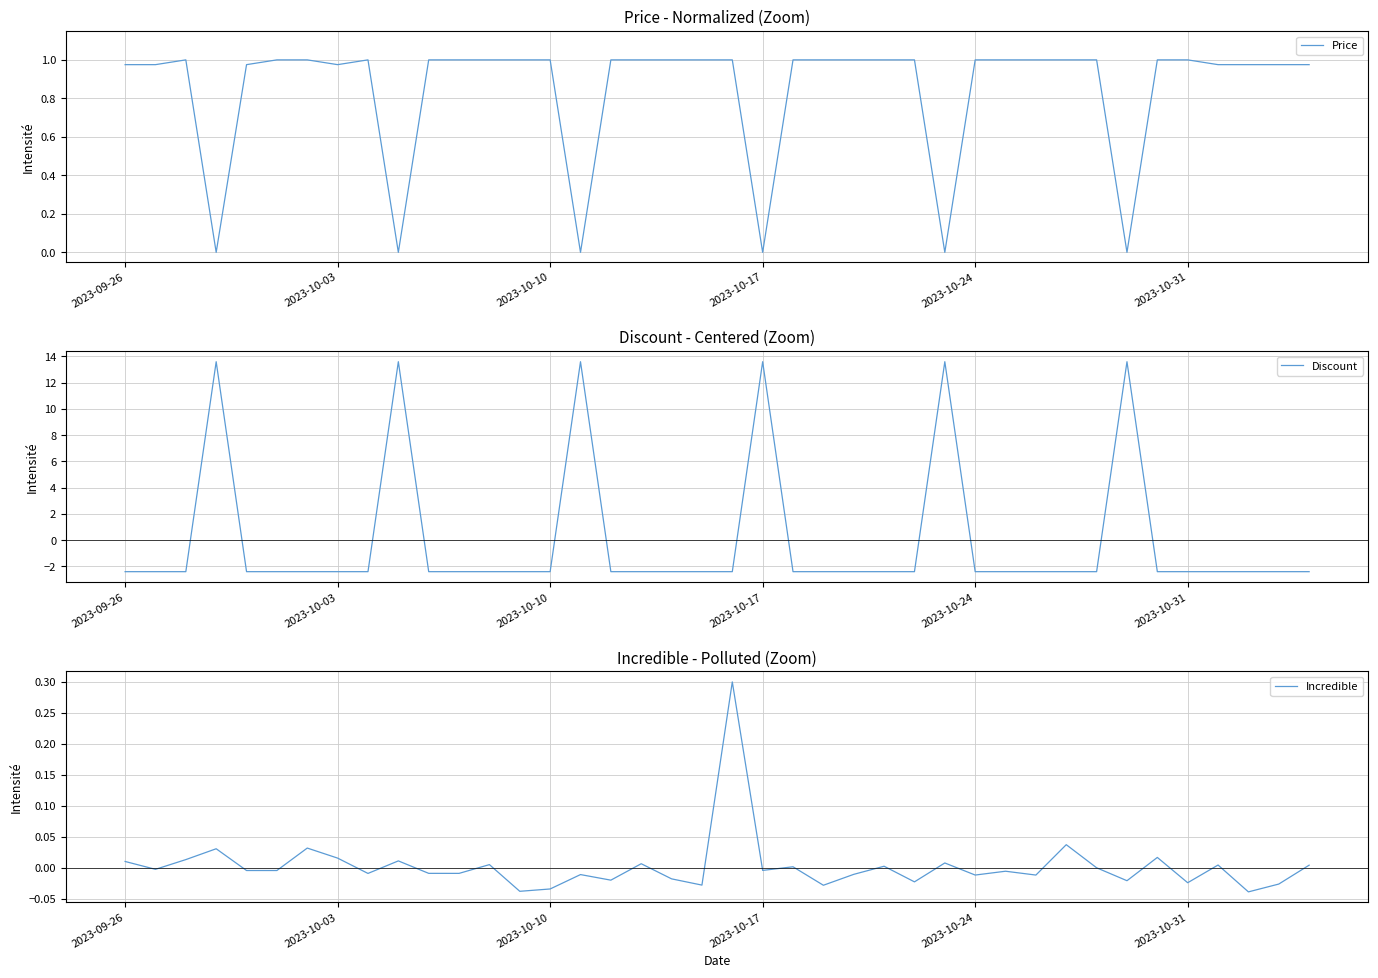

Which label corresponds to the smallest value in the chart?

2023-09-26